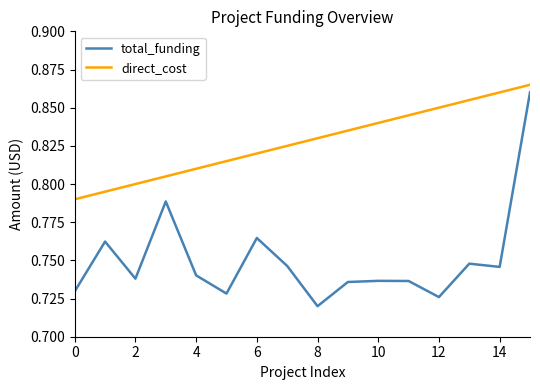

Which series has the largest range (max minus min)?

total_funding